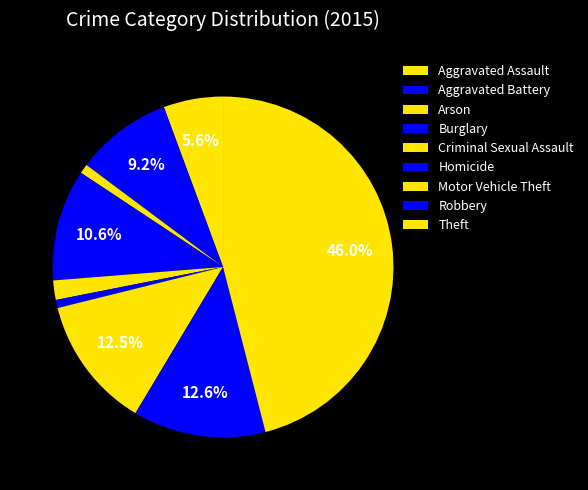

Approximately how many times larger is the value at Aggravated Assault compared to Homicide?

7.3